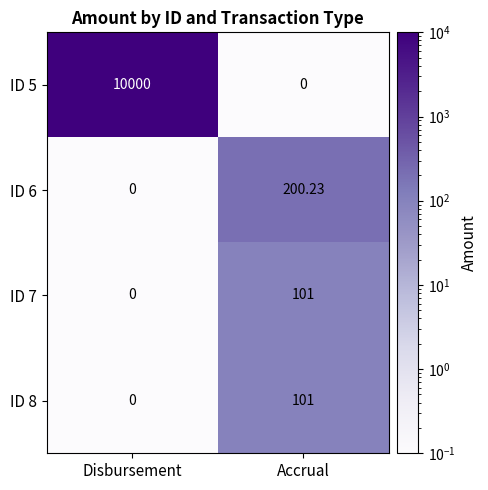

What is the total value across all series at Disbursement?

10000.0